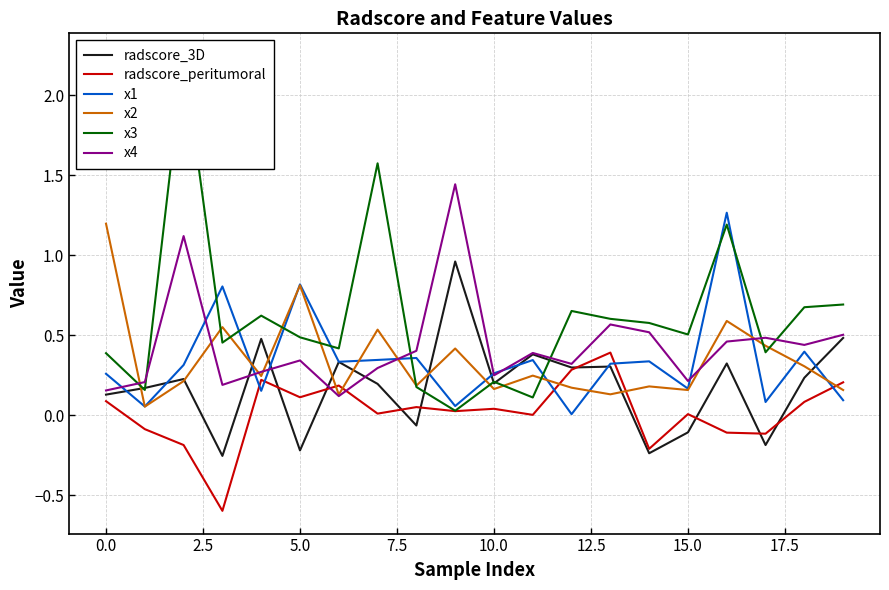

Does the chart have visible grid lines?

Yes